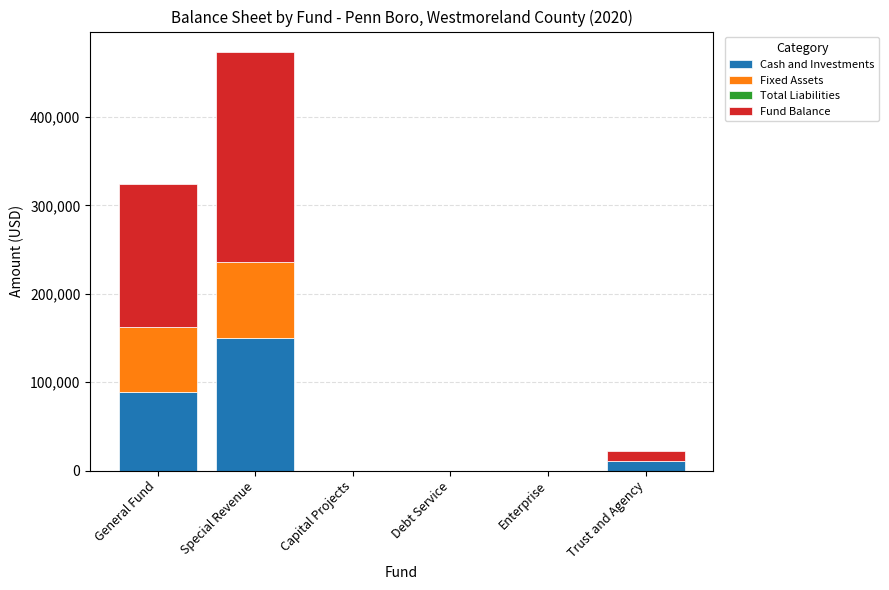

At which category is the sum across all series the highest?

Special Revenue